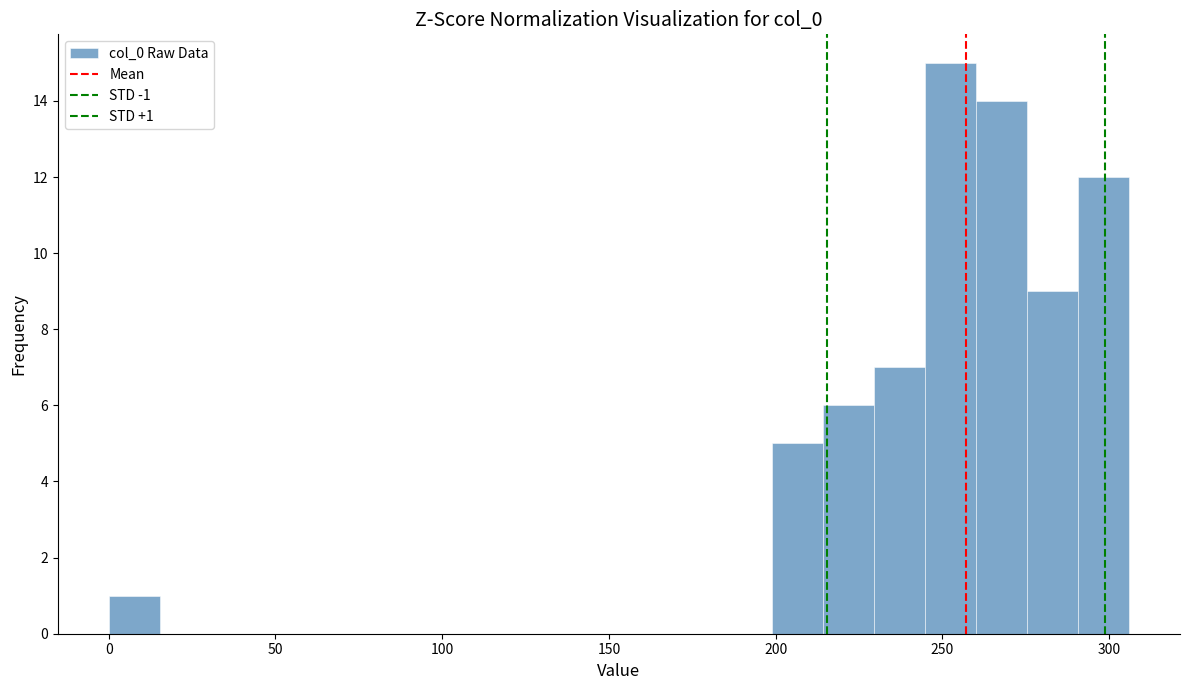

Around what value on the x-axis is the tallest bar? Give the approximate position of its centre, as read against the axis.

250